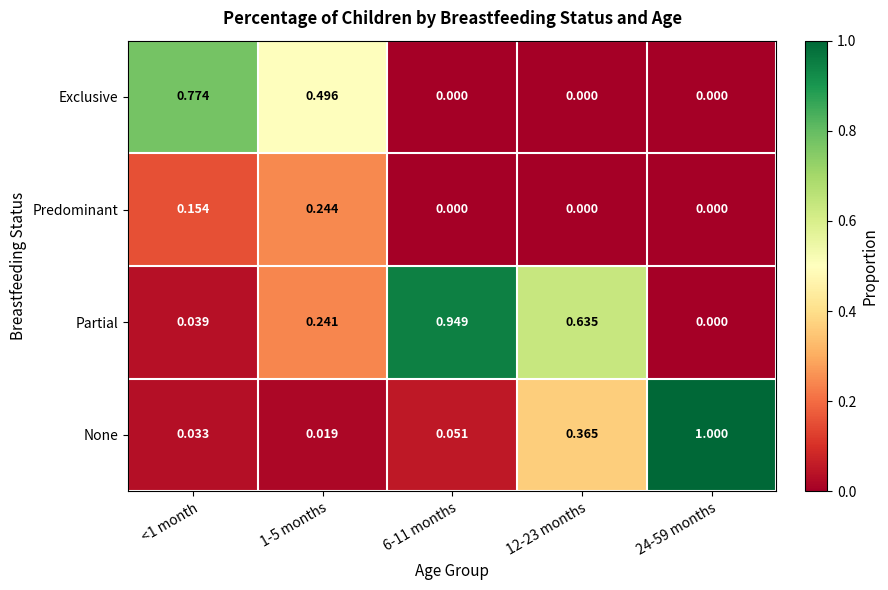

Which series has the largest total across all categories?

Partial